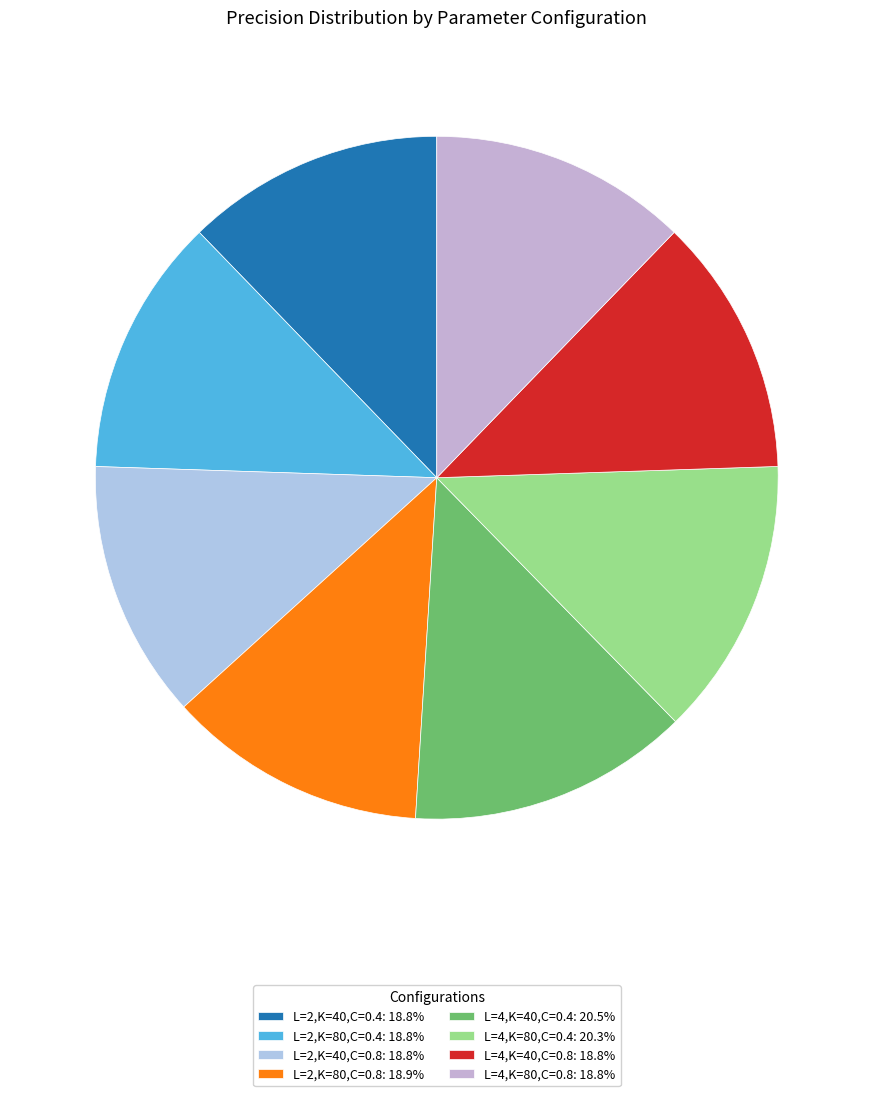

The L=2,K=40,C=0.8 slice represents 18% of the pie. True or false?

False